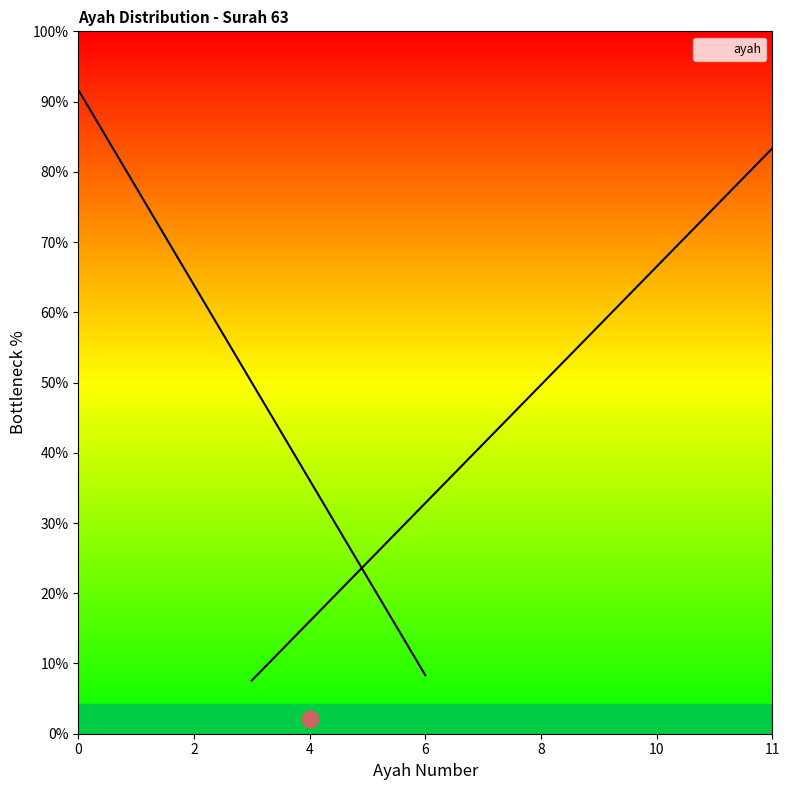

What is the maximum value shown in the chart?

11